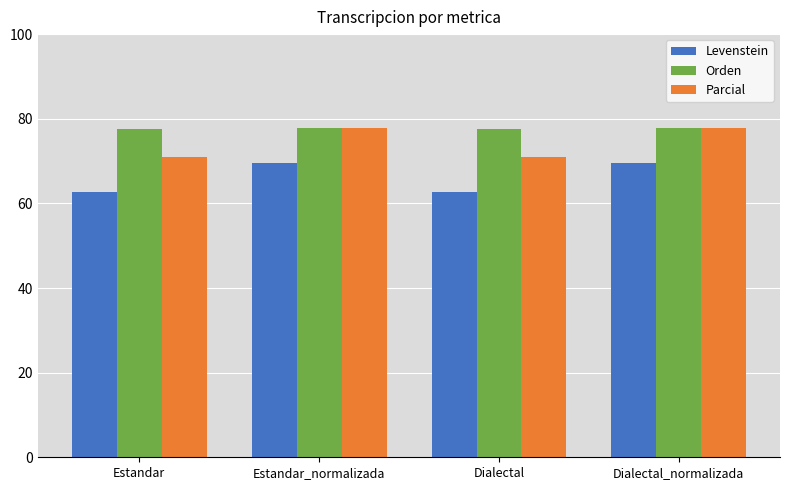

True or false: Parcial has a value of 77.8 at Estandar_normalizada.

True